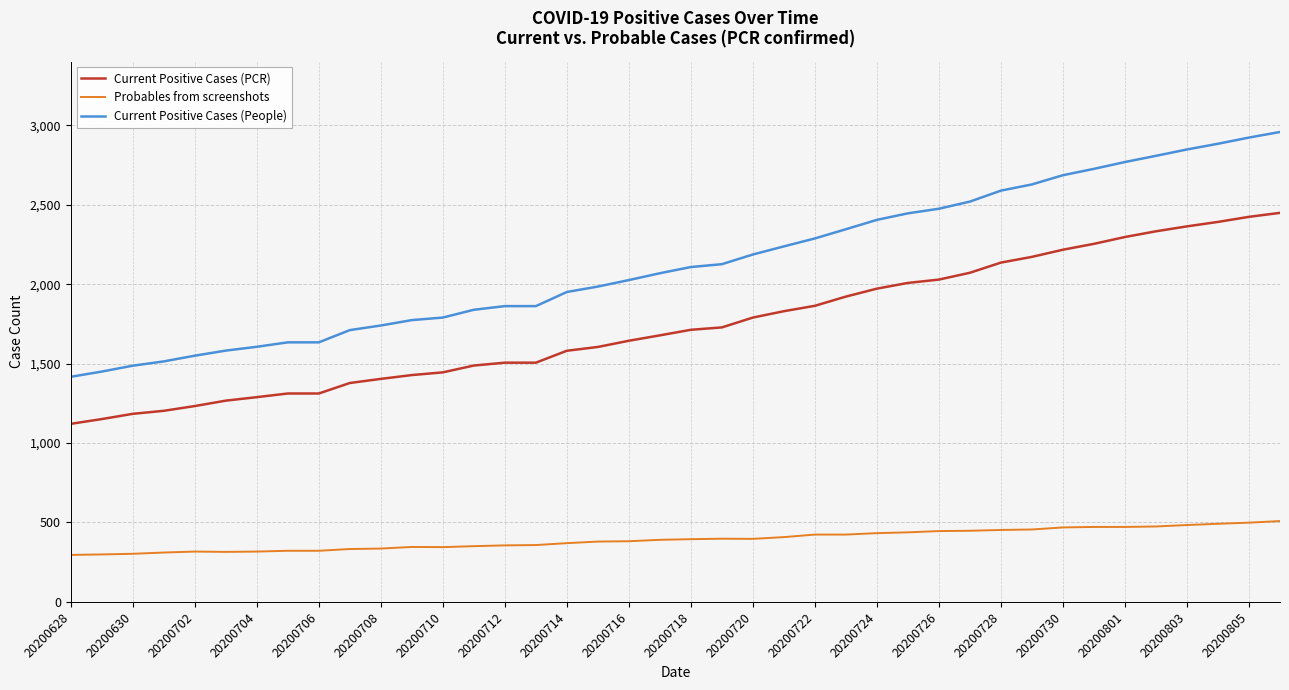

List the series in order of their peak value, highest first.

Current Positive Cases (People), Current Positive Cases (PCR), Probables from screenshots